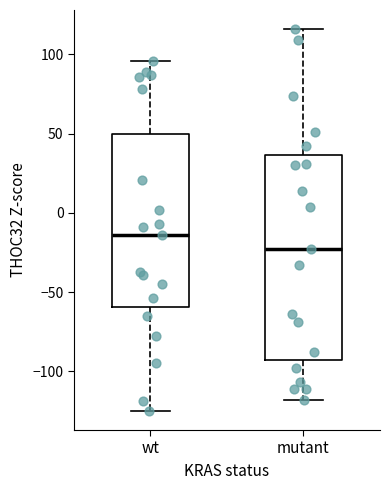

Which box is the tallest, from its lower edge to its upper edge?

mutant